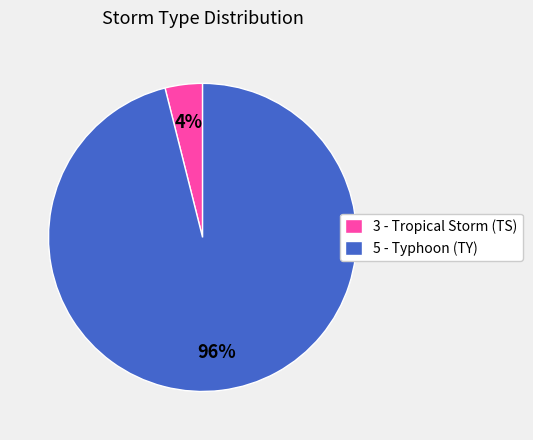

True or false: 3 - Tropical Storm (TS) accounts for 15% of the total.

False